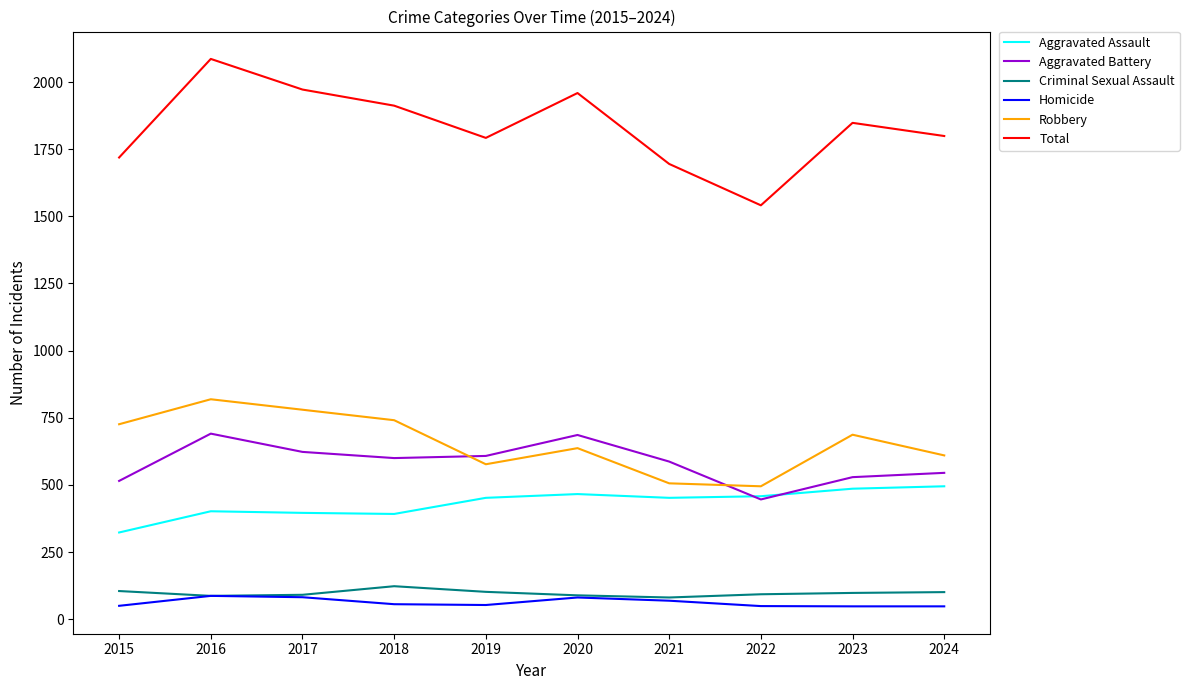

What are all the series names shown in the legend?

Aggravated Assault, Aggravated Battery, Criminal Sexual Assault, Homicide, Robbery, Total